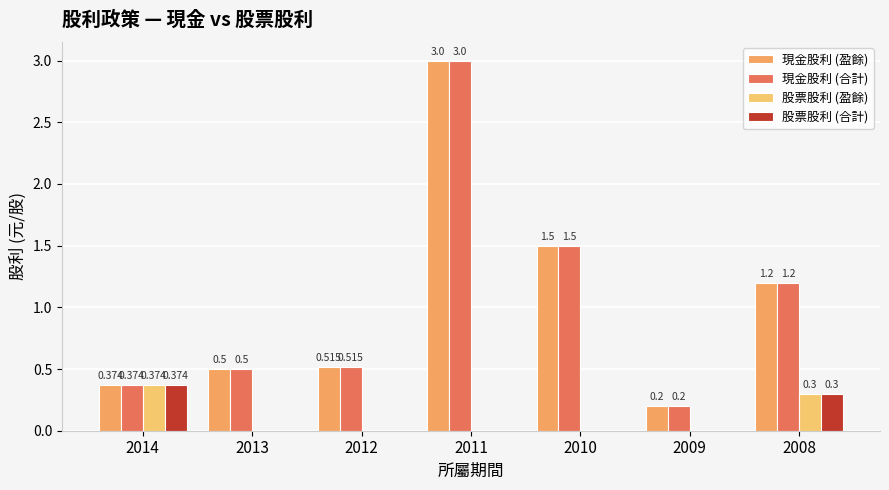

Reading right to left, list all the values displayed in this chart.

現金股利 (盈餘): 2008=1.2	2009=0.2	2010=1.5	2011=3.0	2012=0.5	2013=0.5	2014=0.4
現金股利 (合計): 2008=1.2	2009=0.2	2010=1.5	2011=3.0	2012=0.5	2013=0.5	2014=0.4
股票股利 (盈餘): 2008=0.3	2009=0.0	2010=0.0	2011=0.0	2012=0.0	2013=0.0	2014=0.4
股票股利 (合計): 2008=0.3	2009=0.0	2010=0.0	2011=0.0	2012=0.0	2013=0.0	2014=0.4